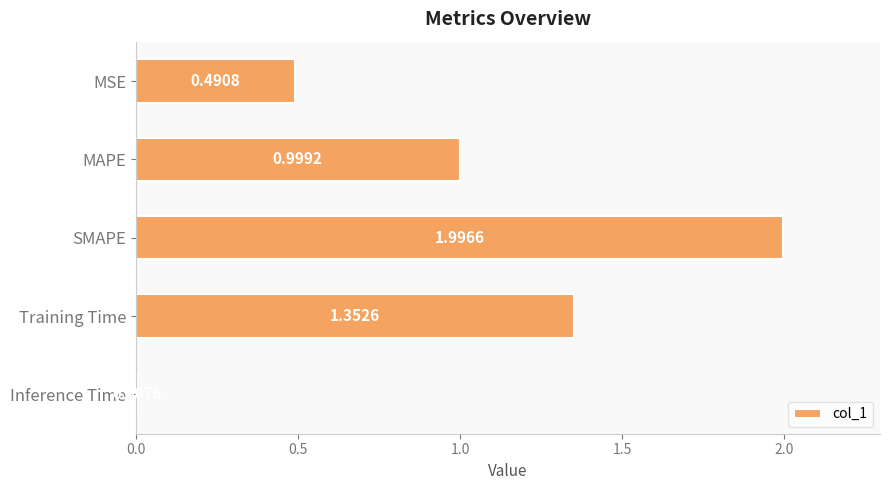

Which label corresponds to the largest value in the chart?

SMAPE